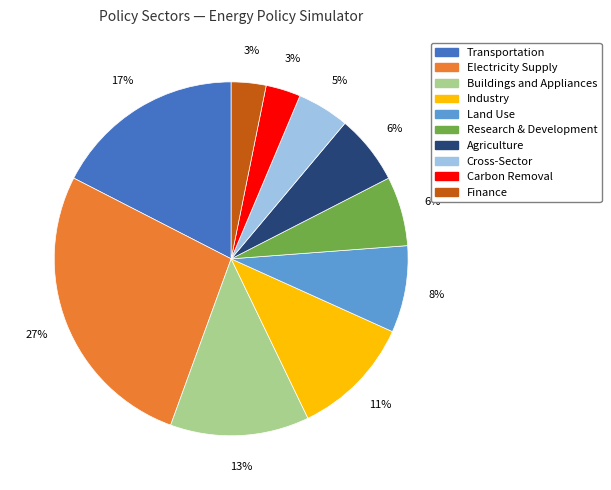

Is there any slice that represents more than half of the pie?

No